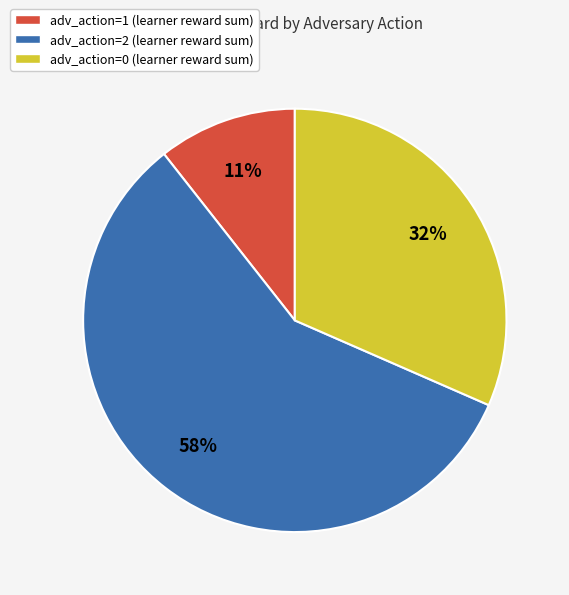

To the nearest percent, what percentage of the pie is adv_action=1 (learner reward sum)?

11%